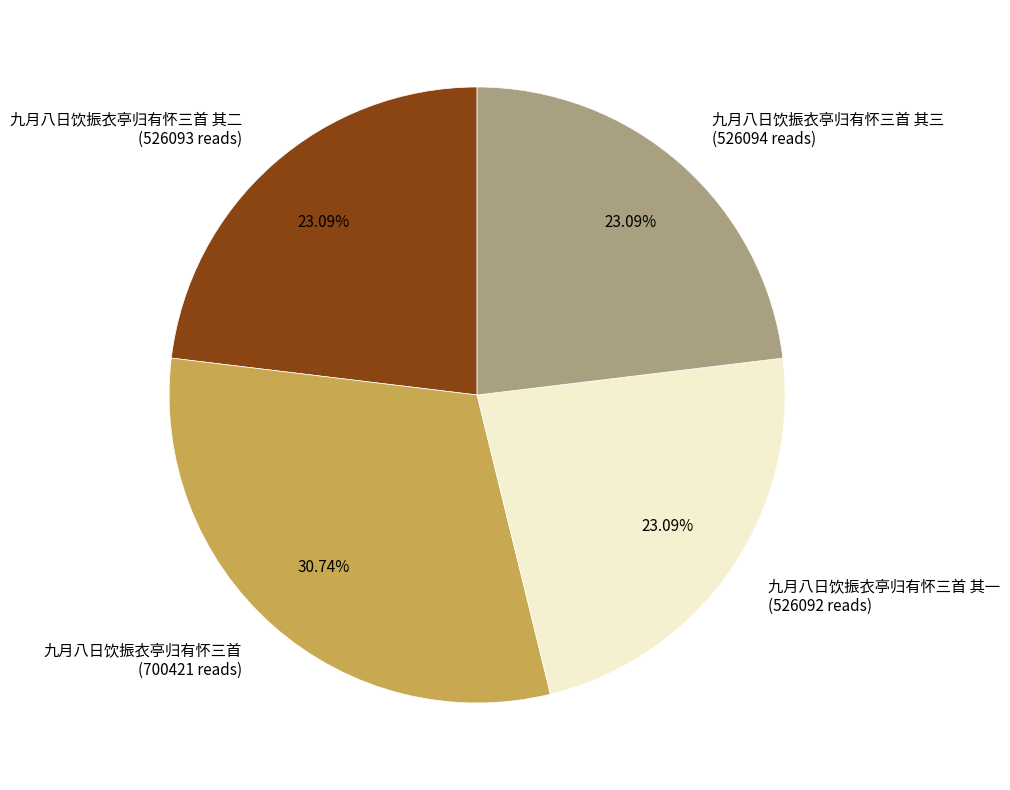

Is there a majority slice in this chart?

No